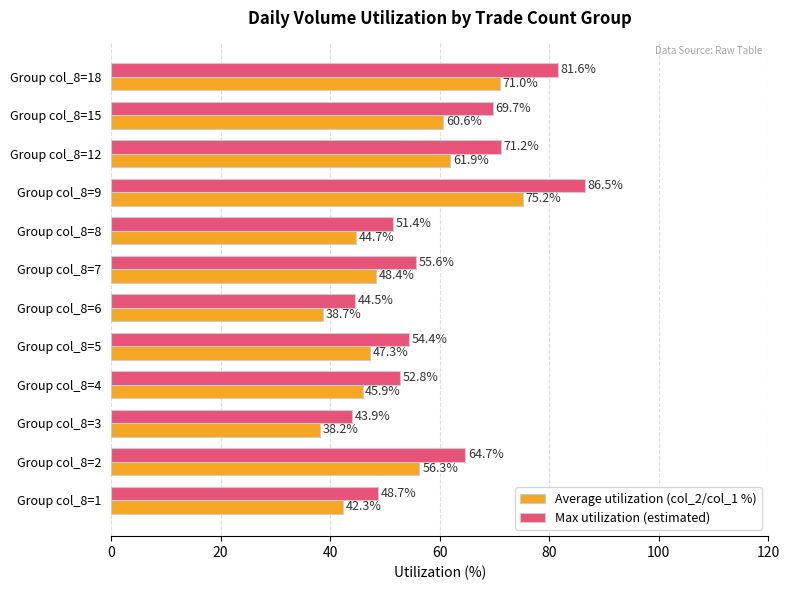

True or false: Max utilization (estimated) has a value of 54.4 at Group col_8=5.

True